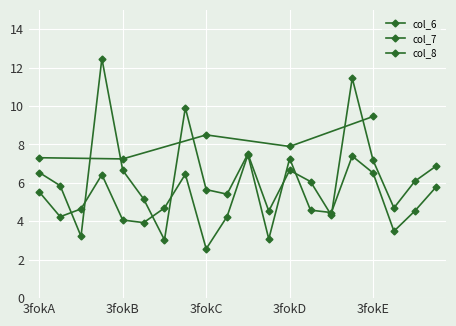

The col_6 series shows 7.0 at 3fokE198. True or false?

False